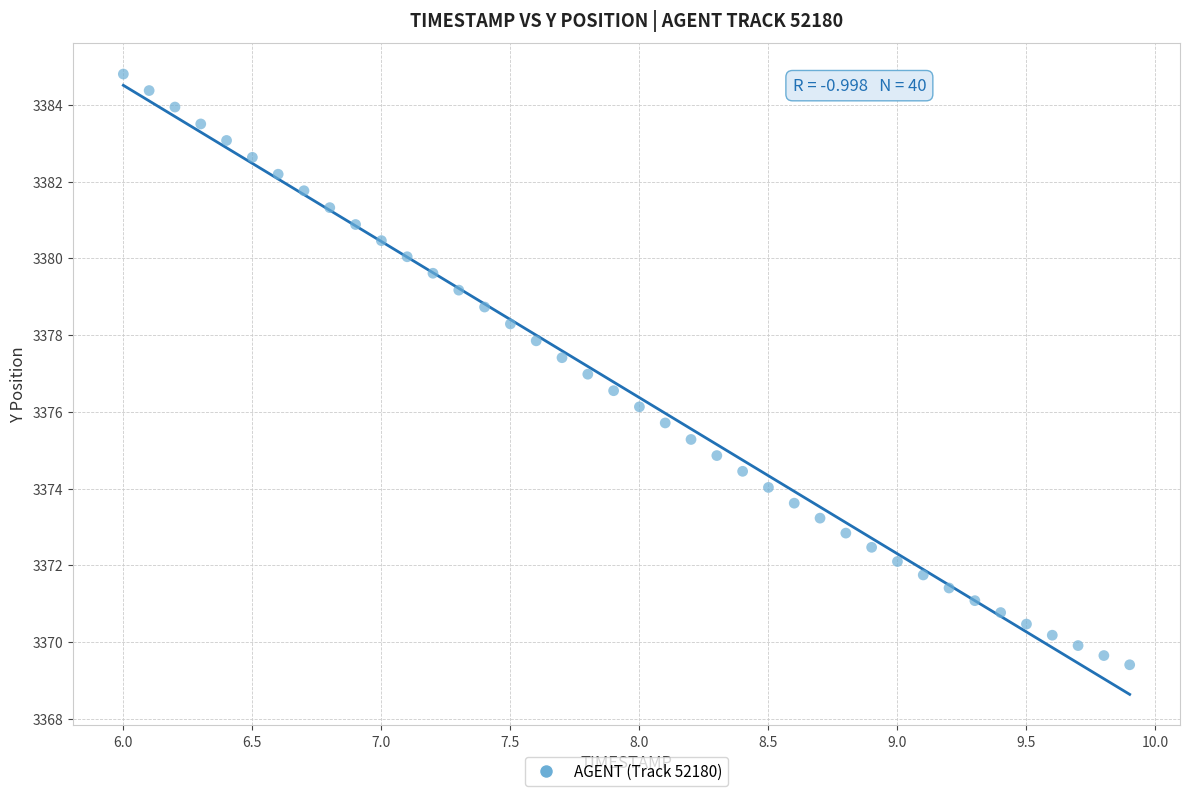

What is the range of Y values (max minus min)?

15.4